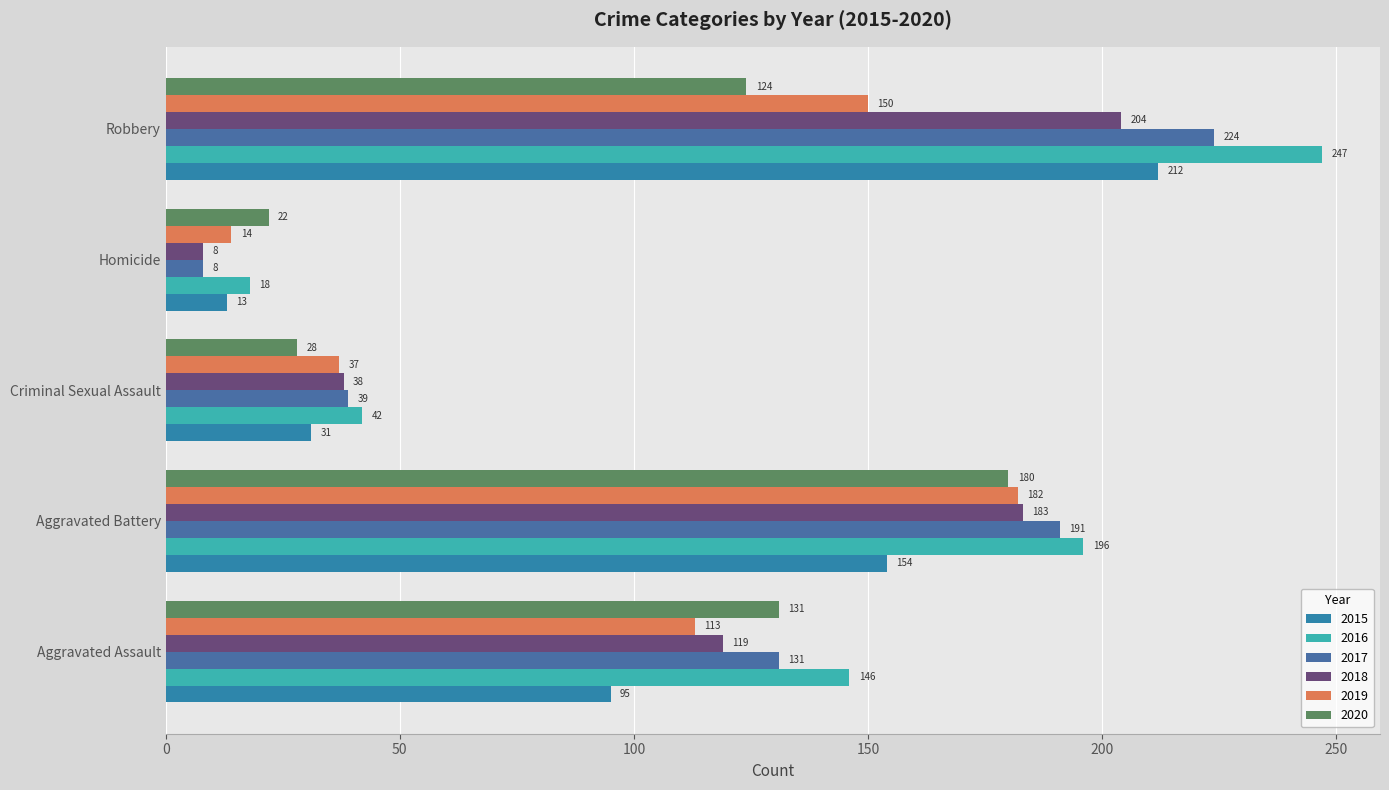

What is the minimum value for 2018?

8